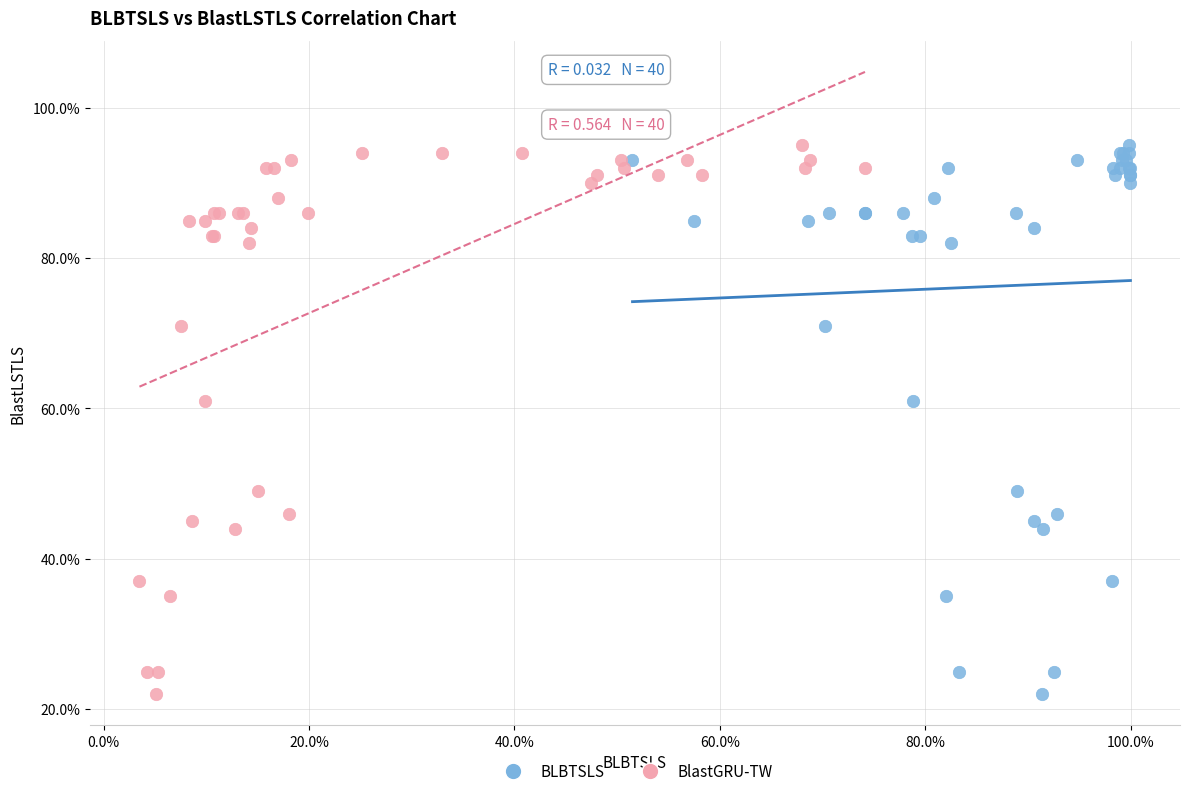

What are all the series names shown in the legend?

BLBTSLS, BlastGRU-TW